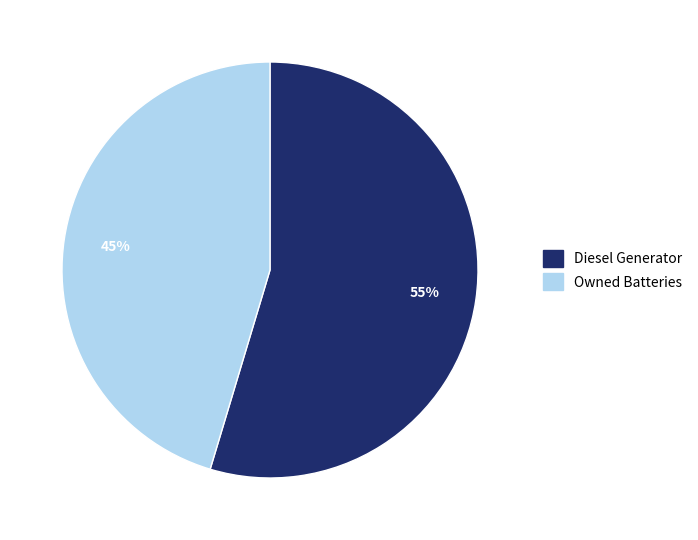

How many slices are in this pie chart?

2